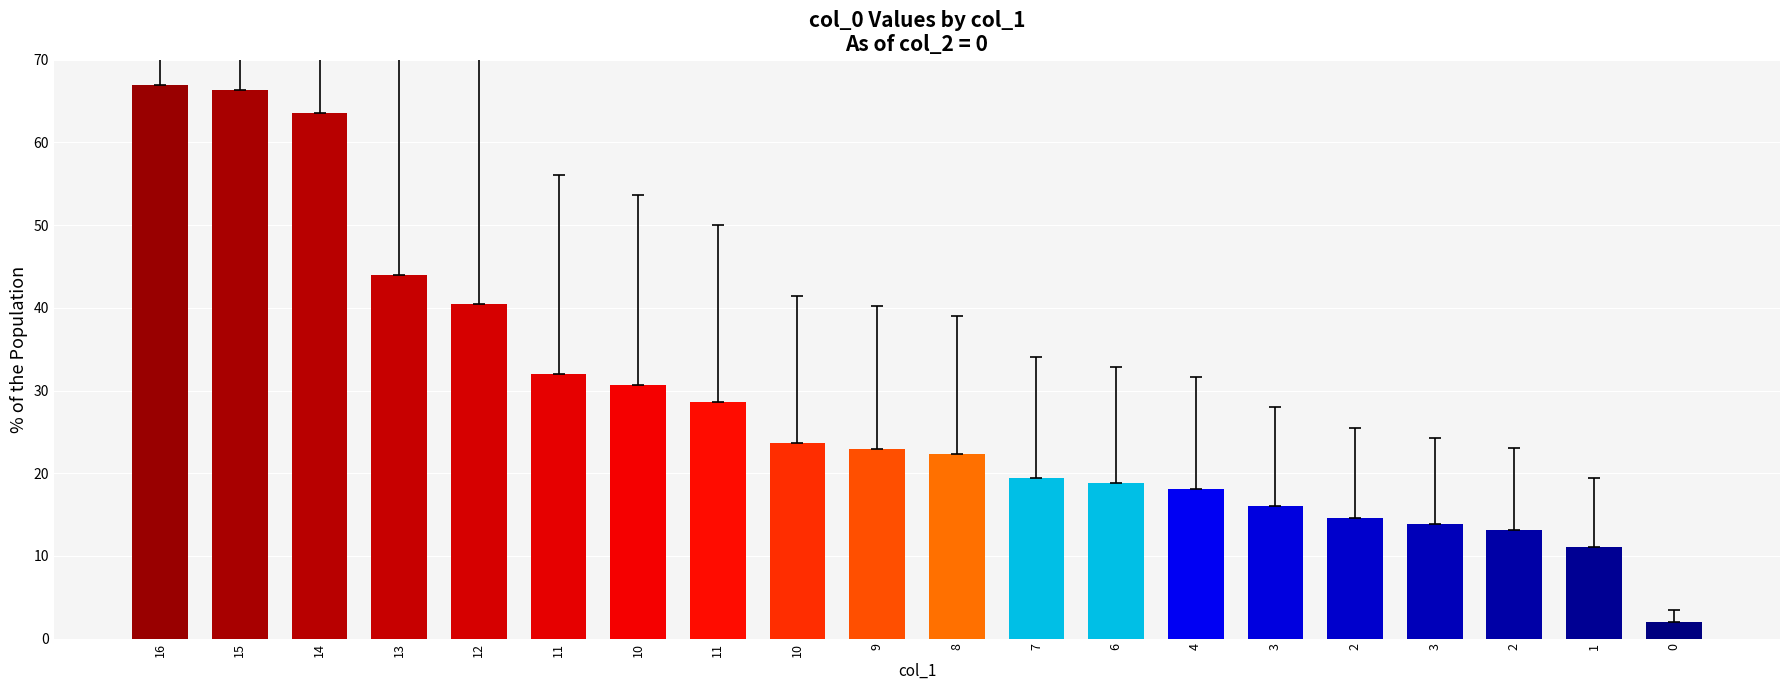

Does the chart contain any negative values?

No